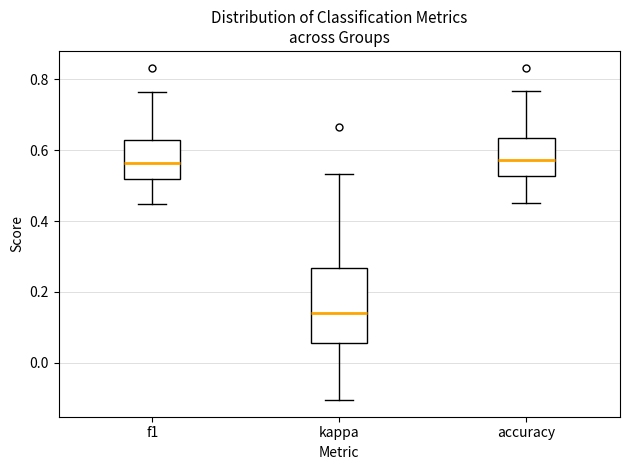

Reading left to right, read every box against the y-axis: the position of its median line, the range the box covers, and the ends of its whiskers. The values are not printed on the chart, so give them approximately, as read against the axis.

f1: median 0.56, box 0.52 to 0.62, whiskers 0.44 to 0.76
kappa: median 0.14, box 0.06 to 0.26, whiskers -0.10 to 0.54
accuracy: median 0.58, box 0.52 to 0.64, whiskers 0.46 to 0.76